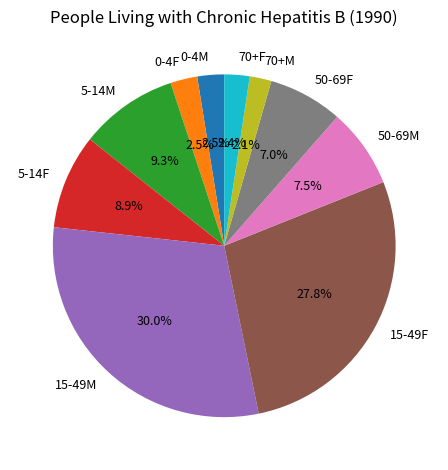

To the nearest percent, what is the difference between the largest and smallest slice percentages?

28%